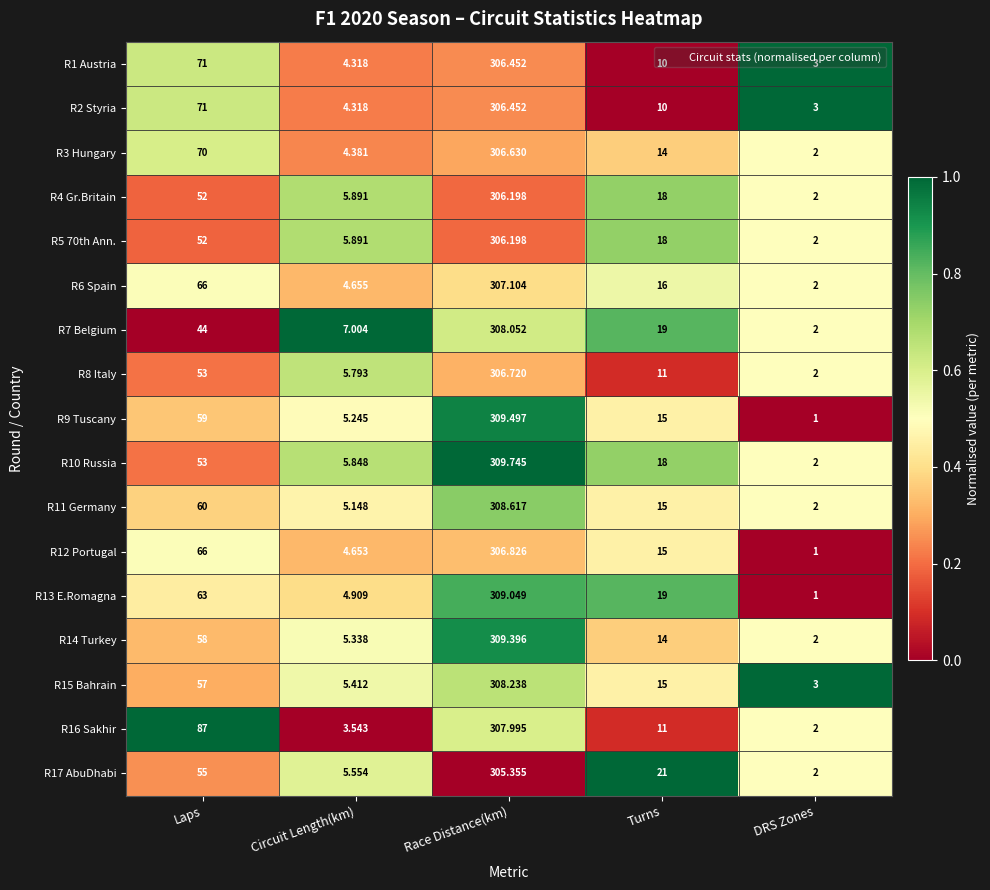

Which category has the highest value across all series?

Race Distance(km)